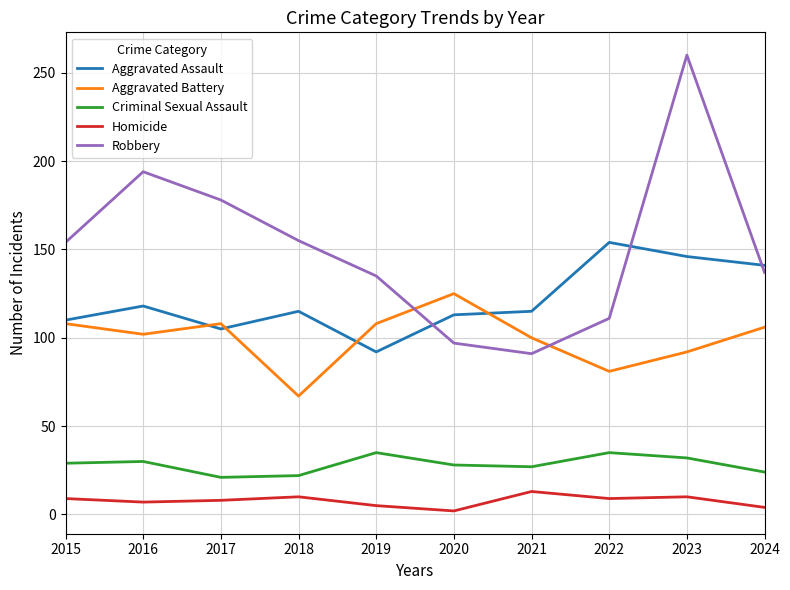

The Aggravated Assault series shows 155 at 2019. True or false?

False